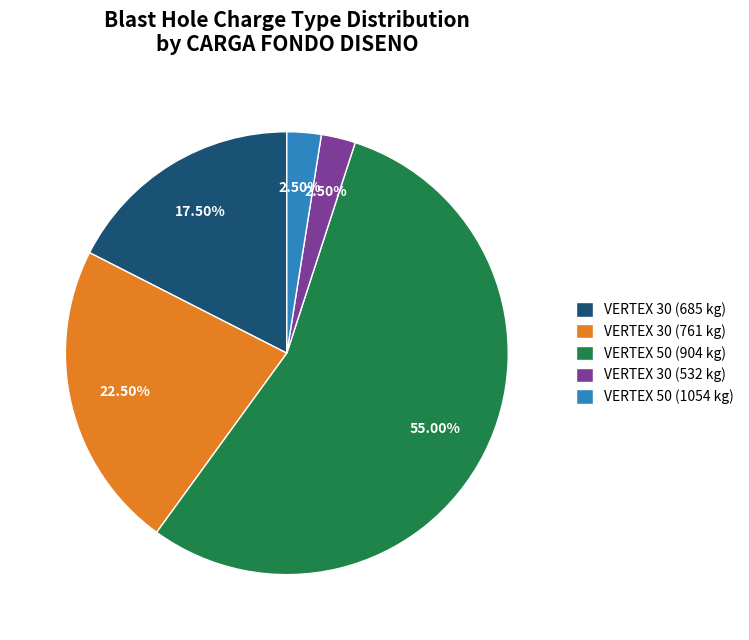

To the nearest percent, what is the average slice percentage?

20%